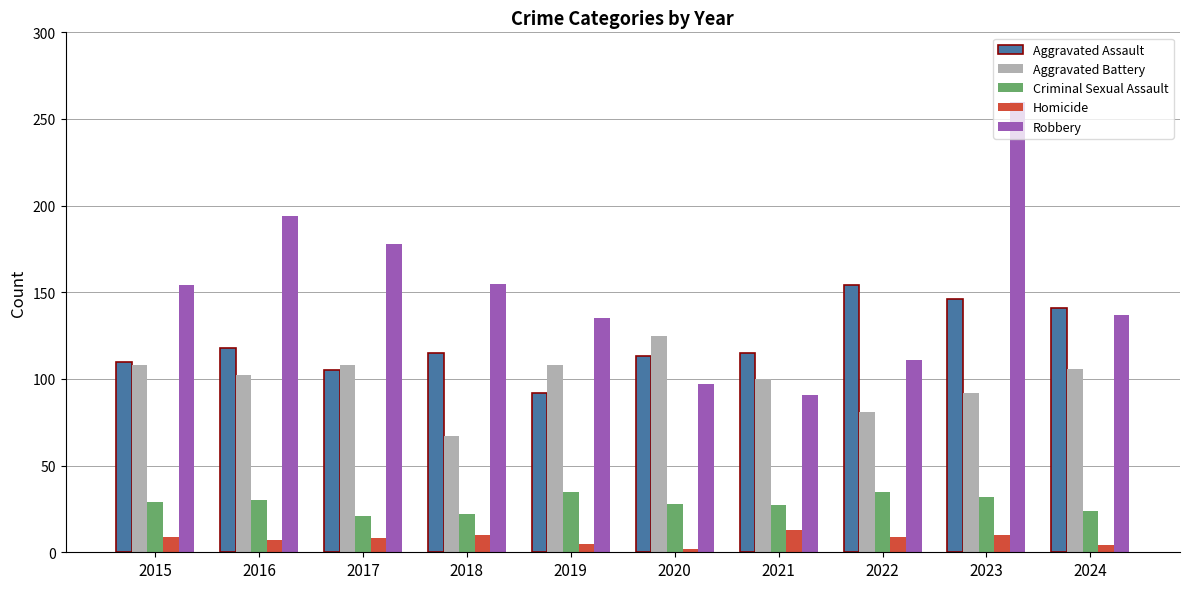

Is it true that Aggravated Assault equals 92 at 2019?

True